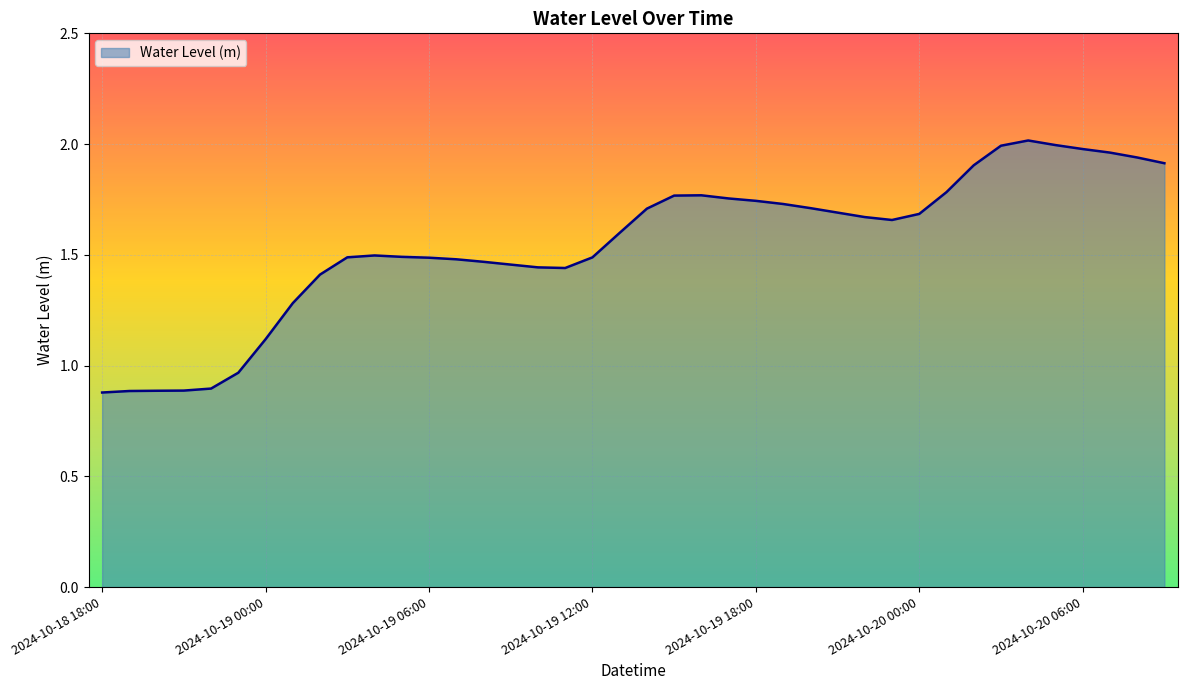

How many lines are shown in the chart?

1